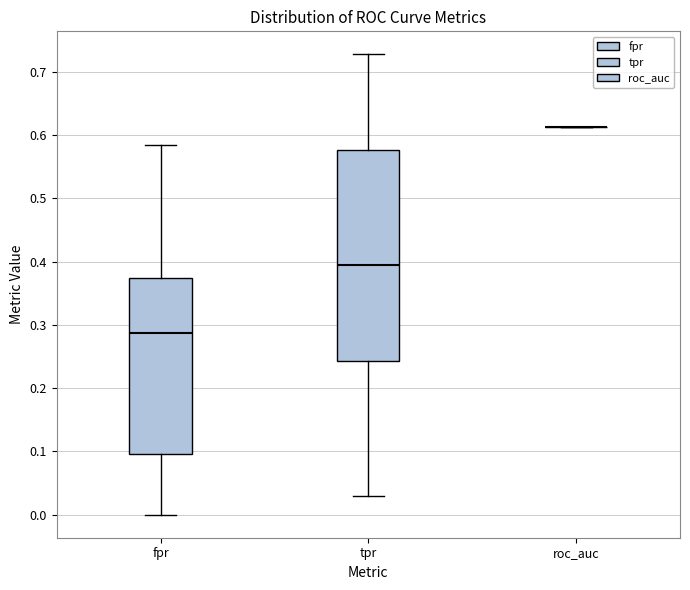

Reading left to right, read every box against the y-axis: the position of its median line, the range the box covers, and the ends of its whiskers. The values are not printed on the chart, so give them approximately, as read against the axis.

fpr: median 0.29, box 0.10 to 0.37, whiskers 0.00 to 0.58
tpr: median 0.39, box 0.24 to 0.58, whiskers 0.03 to 0.73
roc_auc: box collapsed to a line at 0.61, whiskers 0.61 to 0.61